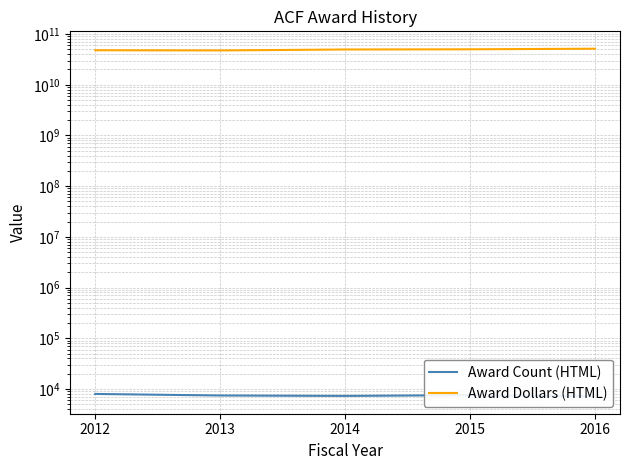

What is the difference between the Award Dollars (HTML) values at 2015 and 2016?

1333434185